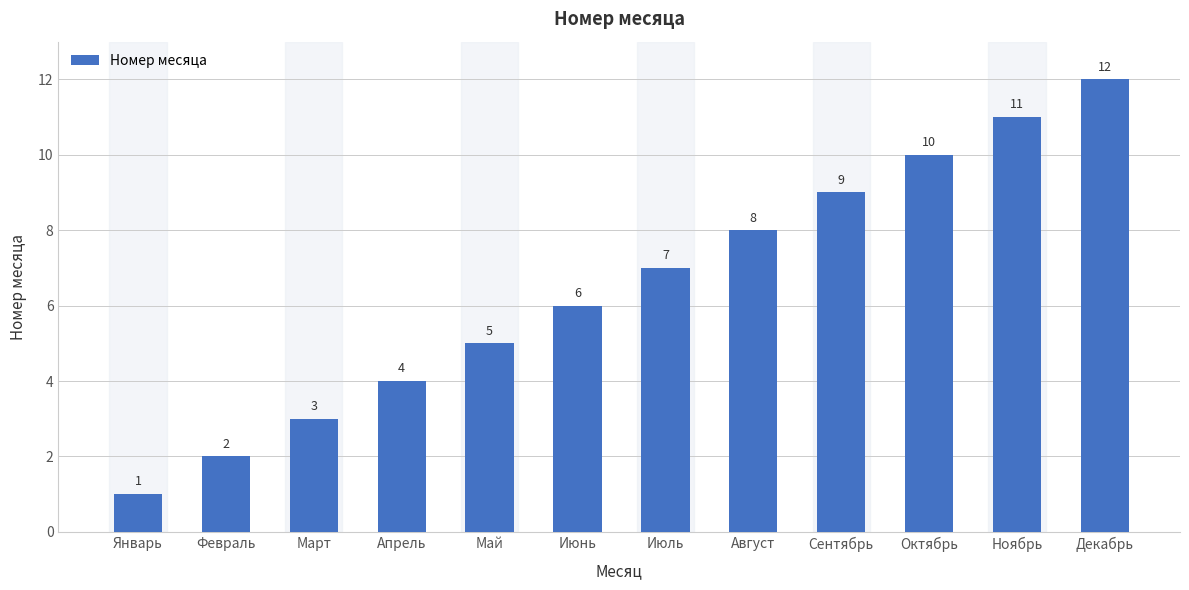

Which has a higher value, Ноябрь or Декабрь?

Декабрь